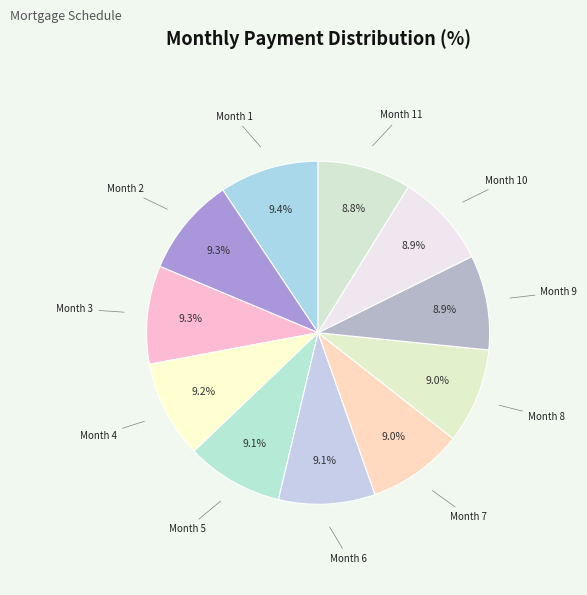

Which slice is the smallest?

Month 11